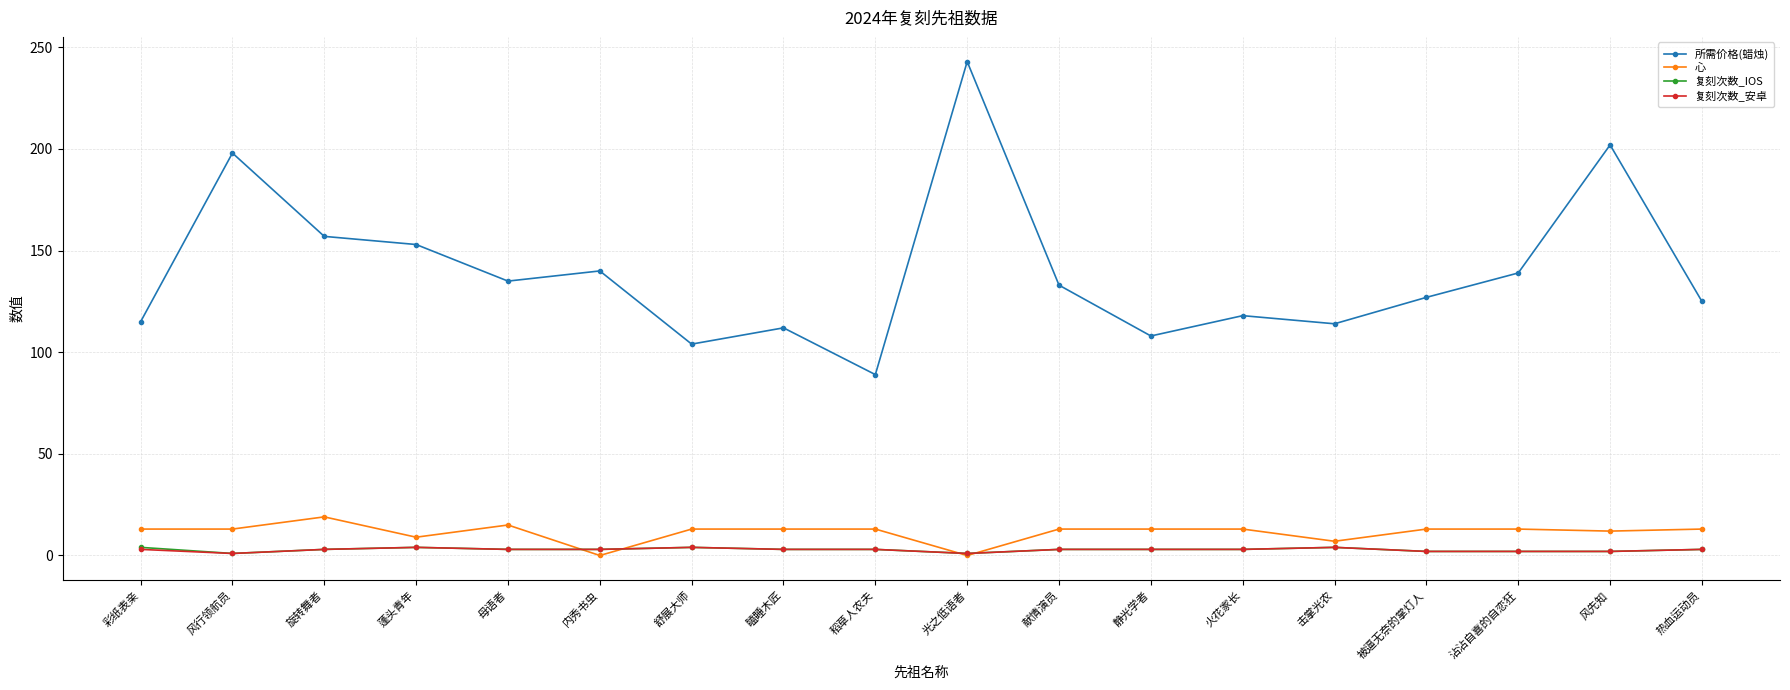

True or false: 心 and 所需价格(蜡烛) cross at least once.

False